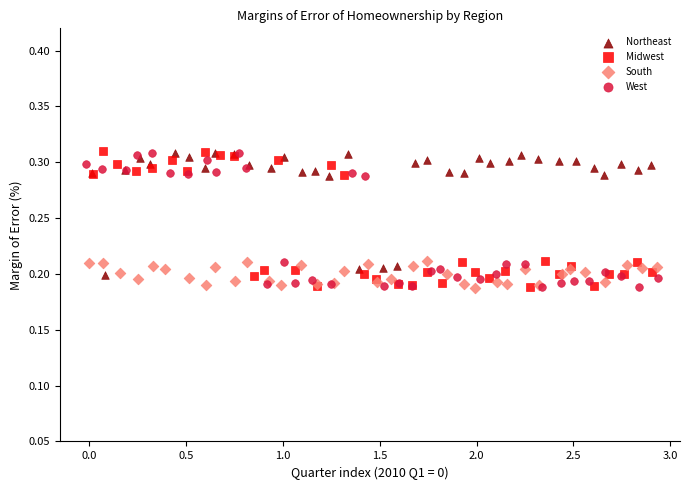

What are all the series names shown in the legend?

Northeast, Midwest, South, West